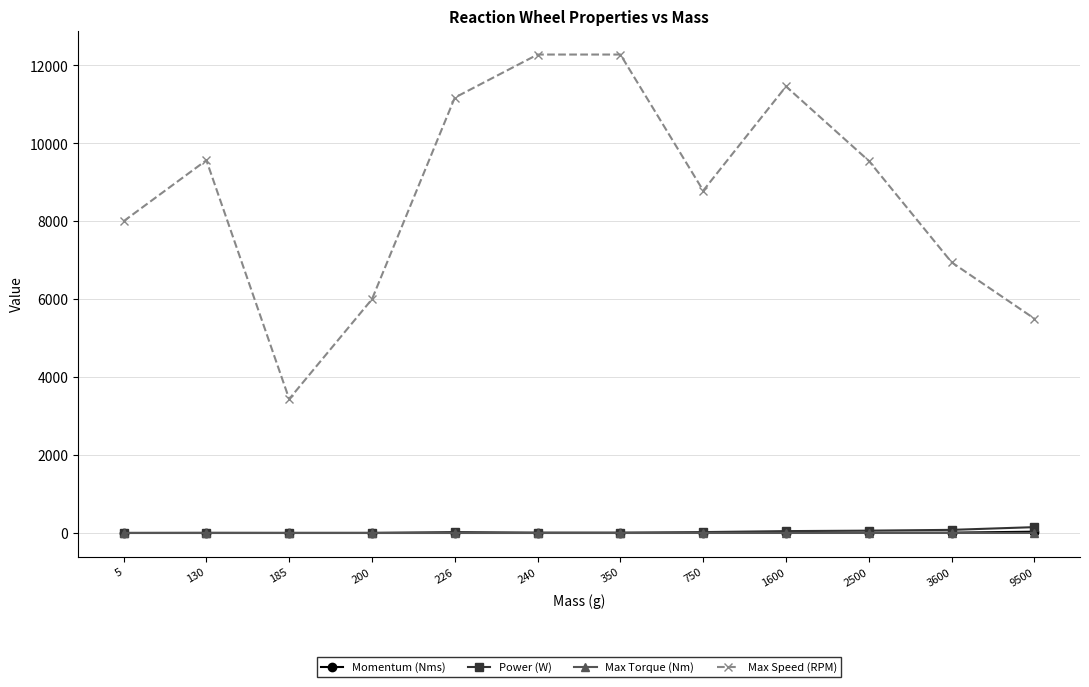

How many lines are shown in the chart?

4